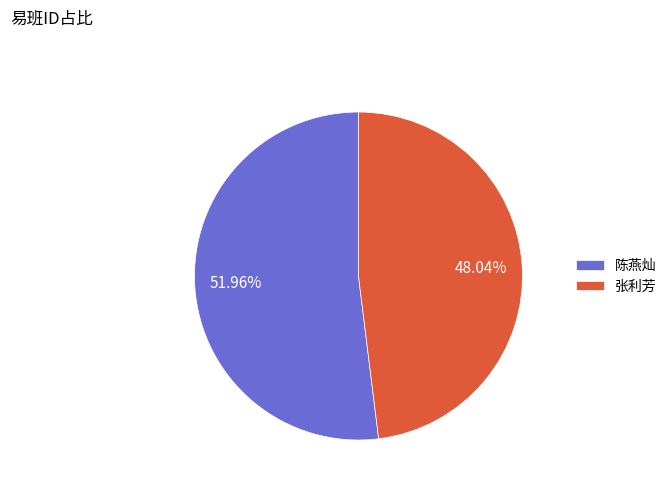

Combined, do 陈燕灿 and 张利芳 account for over 50%?

Yes